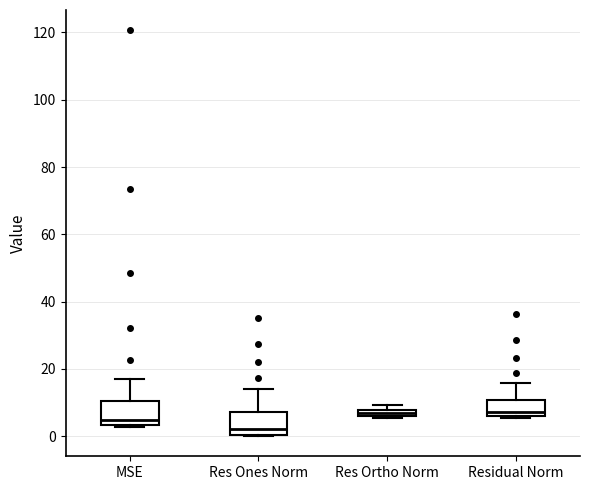

Where is the upper edge of the box for Res Ortho Norm on the y-axis? The values are not printed on the chart, so give them approximately, as read against the axis.

8